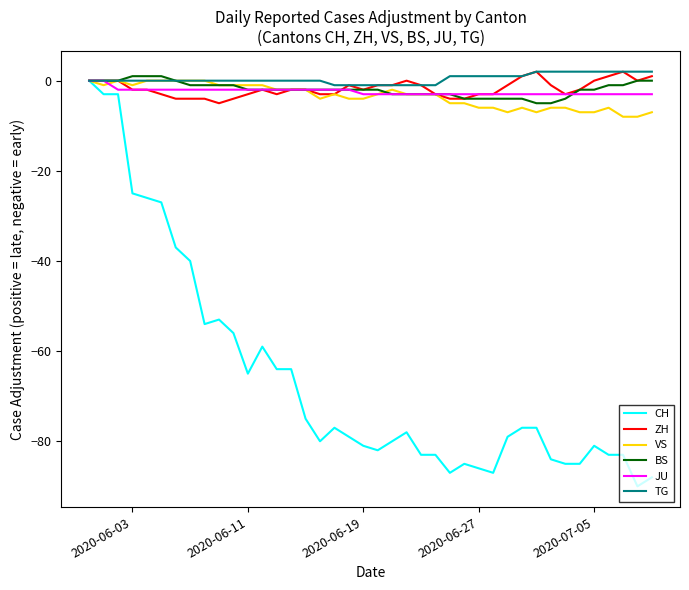

Which series has the largest range (max minus min)?

CH